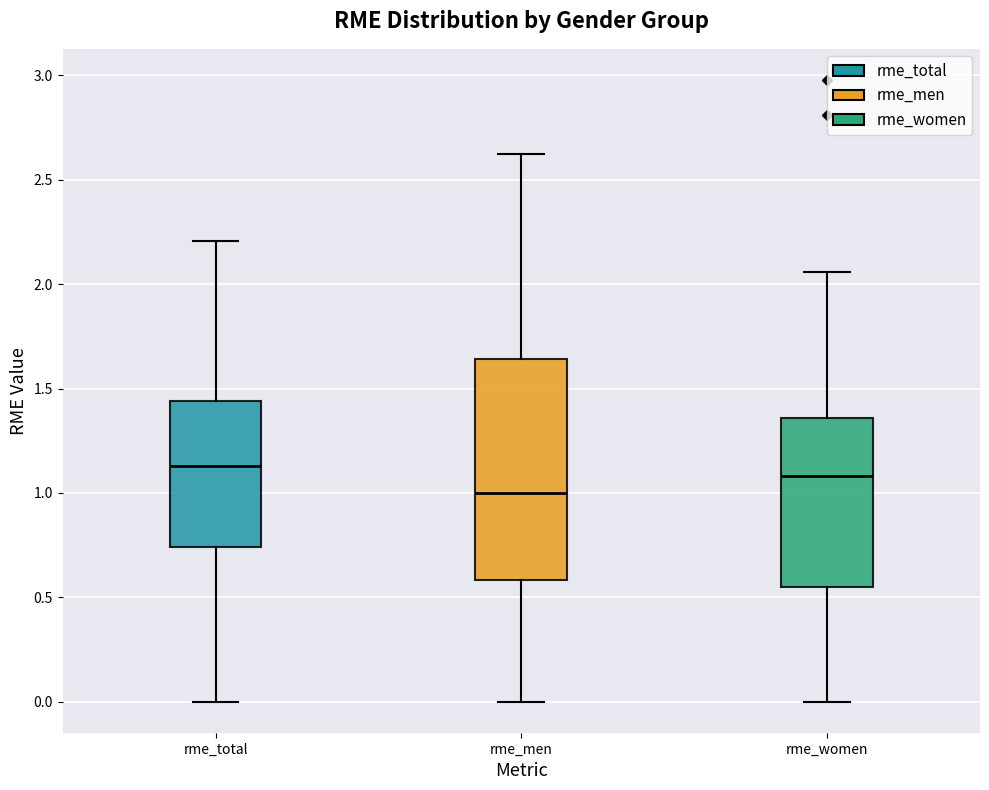

Reading left to right, transcribe this box plot: for each box, give where its median line is, the range the box spans, and where its two whiskers end, as read against the y-axis. The values are not printed on the chart, so give them approximately, as read against the axis.

rme_total: median 1.15, box 0.75 to 1.45, whiskers 0.00 to 2.20
rme_men: median 1.00, box 0.60 to 1.65, whiskers 0.00 to 2.60
rme_women: median 1.10, box 0.55 to 1.35, whiskers 0.00 to 2.05